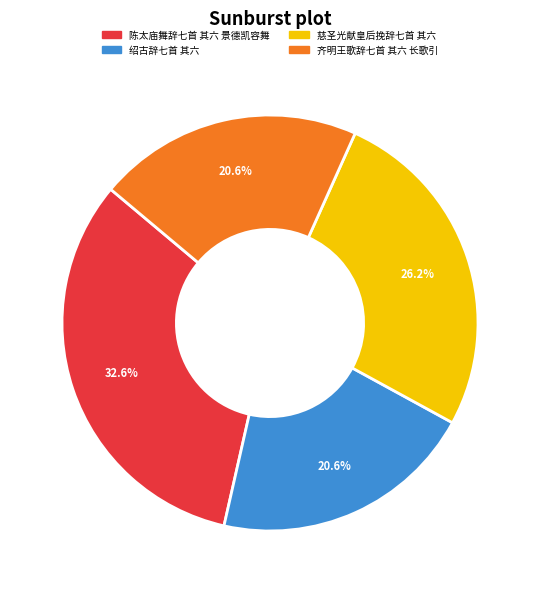

To the nearest percent, what portion does 齐明王歌辞七首 其六 长歌引 represent?

21%